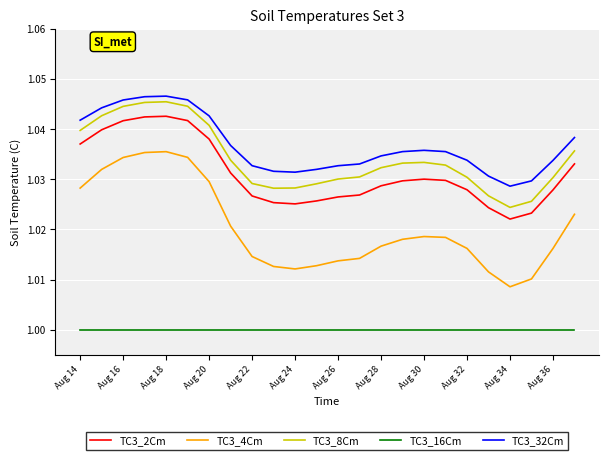

How many TC3_32Cm values are between 1 and 2?

24